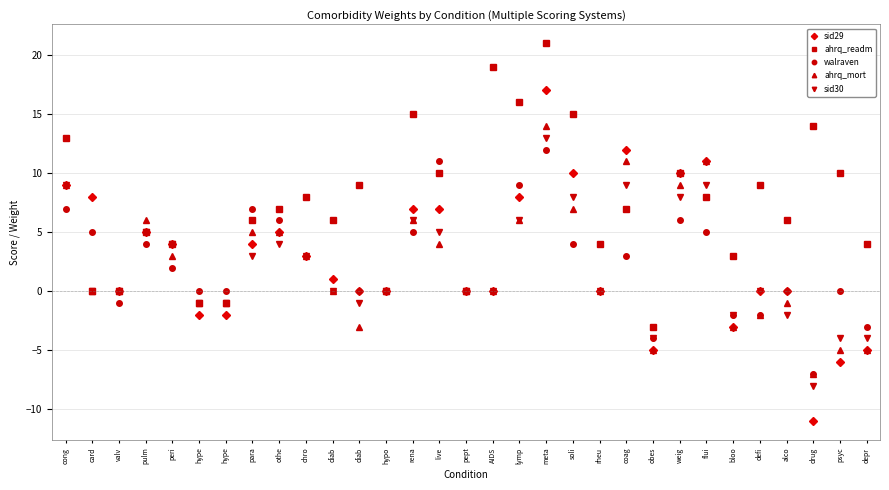

What is the difference between the ahrq_readm values at meta and psyc?

11